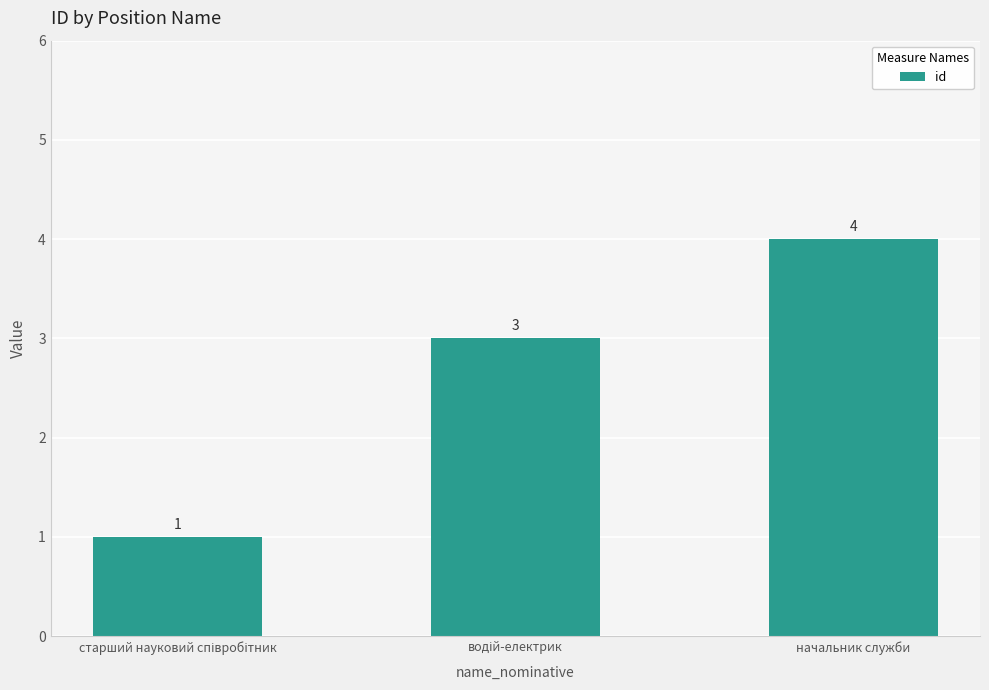

What is the difference between the maximum and minimum values?

3